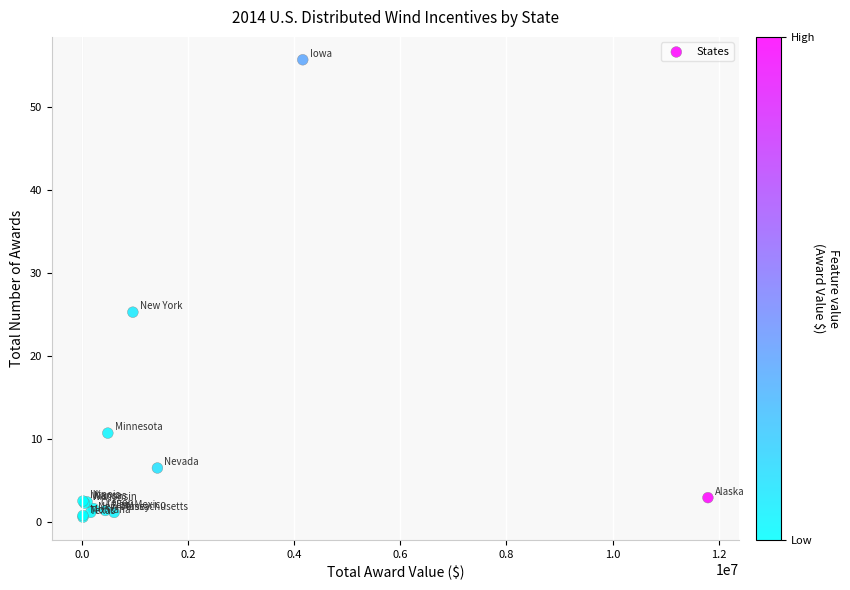

What Y value in the scatter plot is closest to 28?

25.2